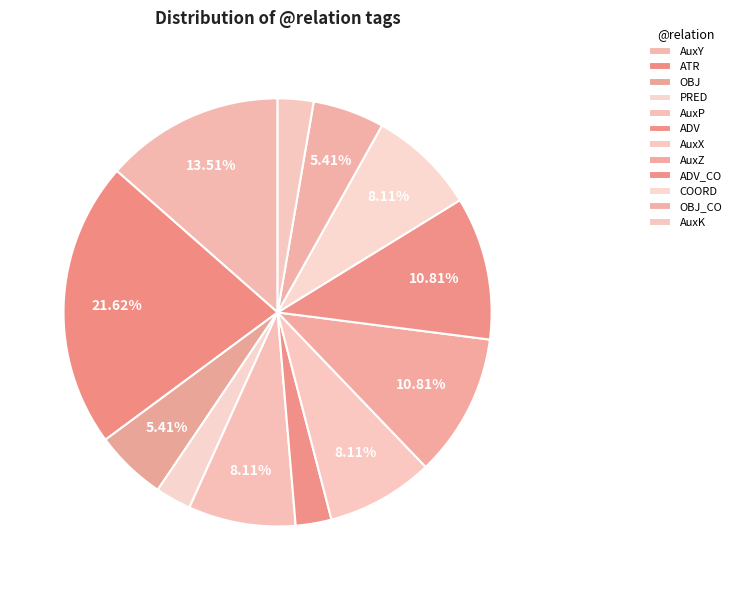

Which slice is the largest?

ATR